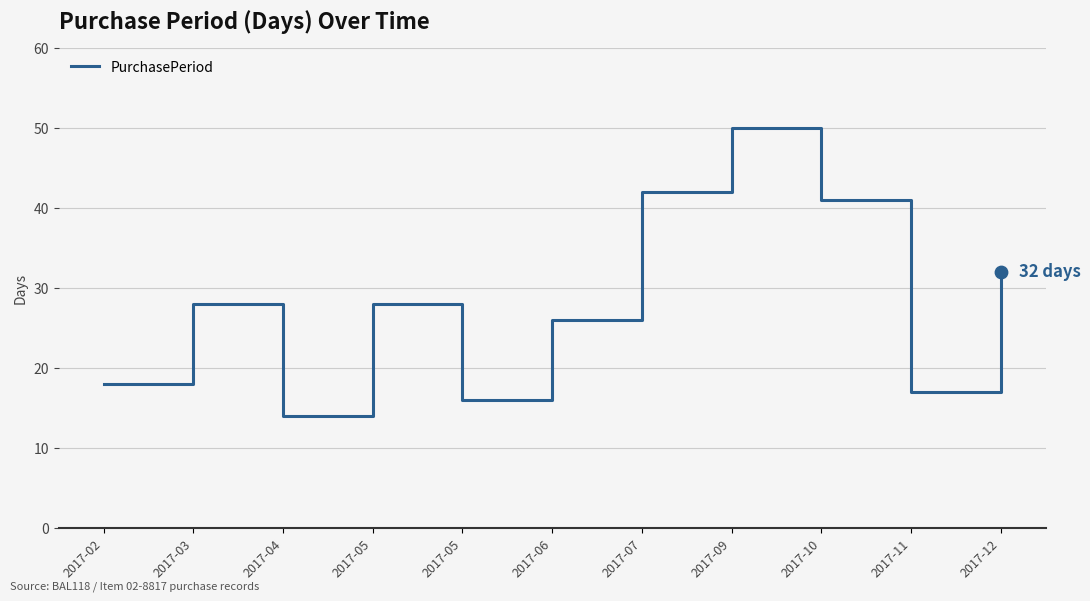

What is the change in value from 2017-05 to 2017-07?

+26